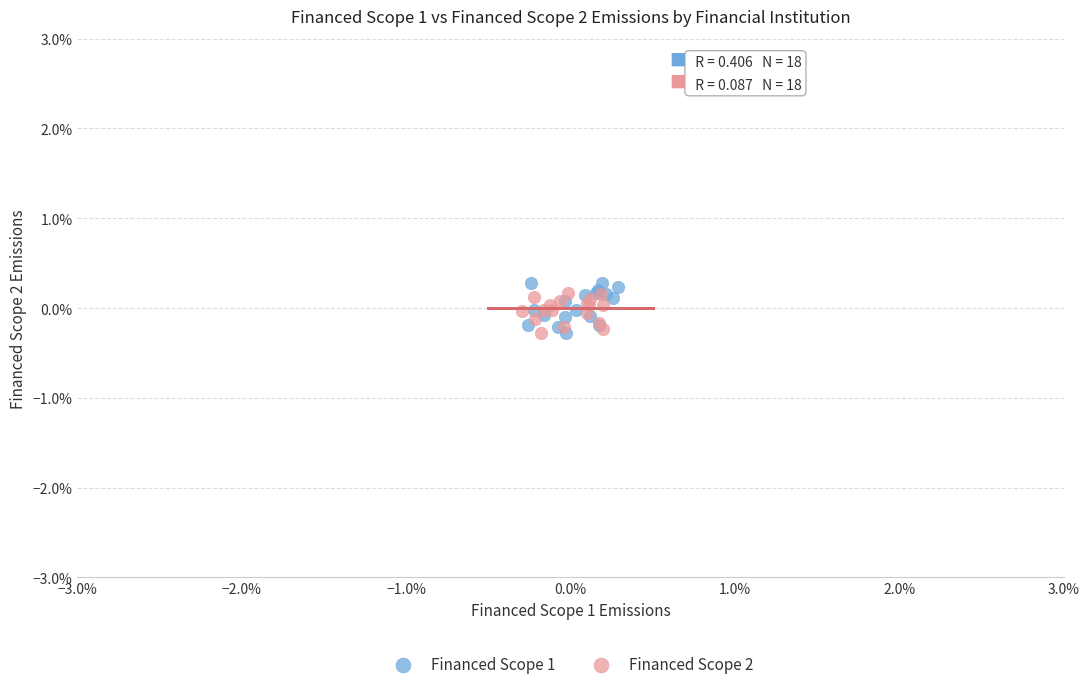

Which series reaches the maximum Y coordinate?

Financed Scope 1